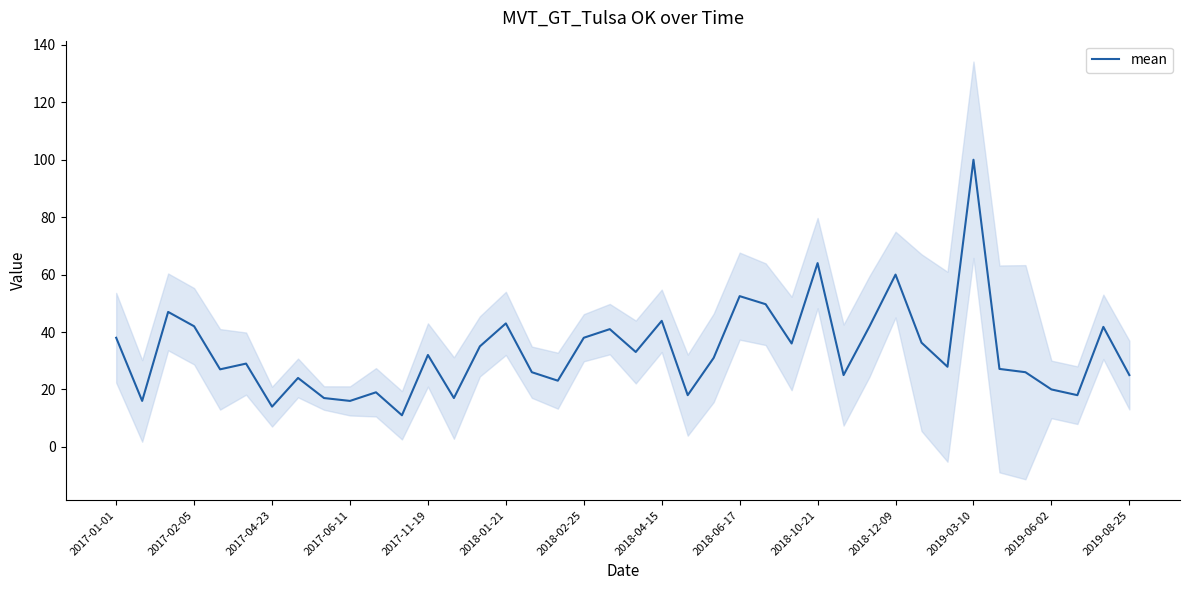

The value of mean at 2017-06-11 is 16.0. True or false?

True